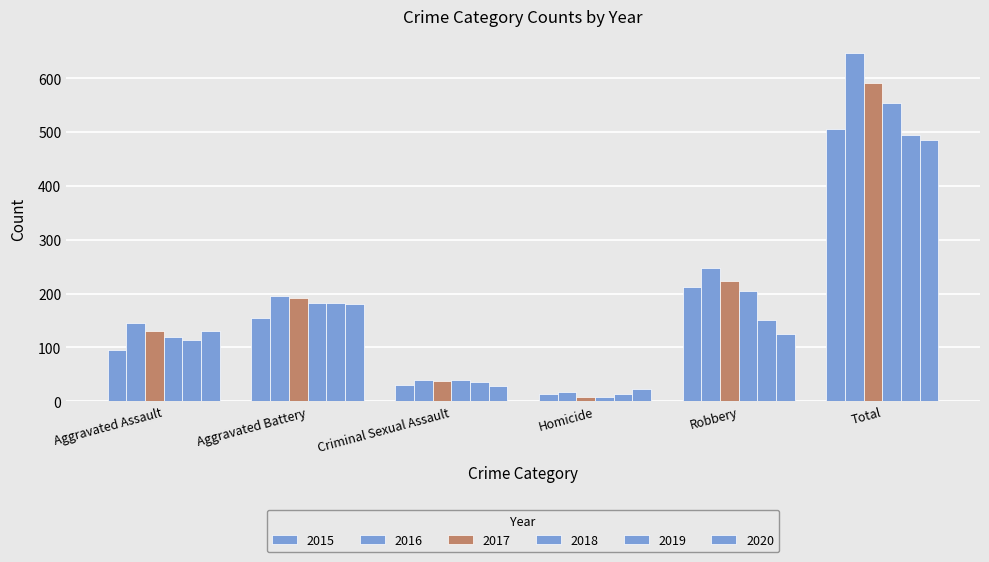

What is the difference between the highest and lowest values at Aggravated Battery?

42